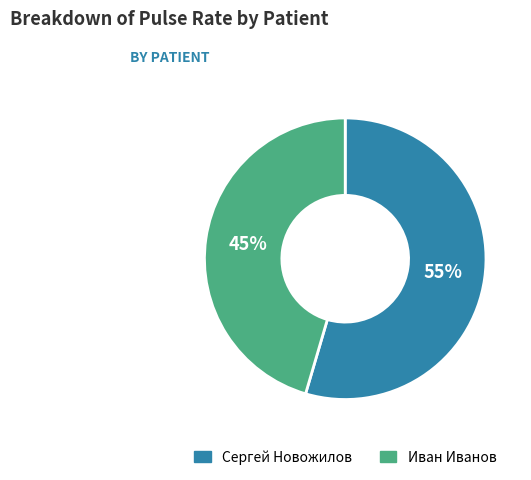

How many segments does this pie chart have?

2